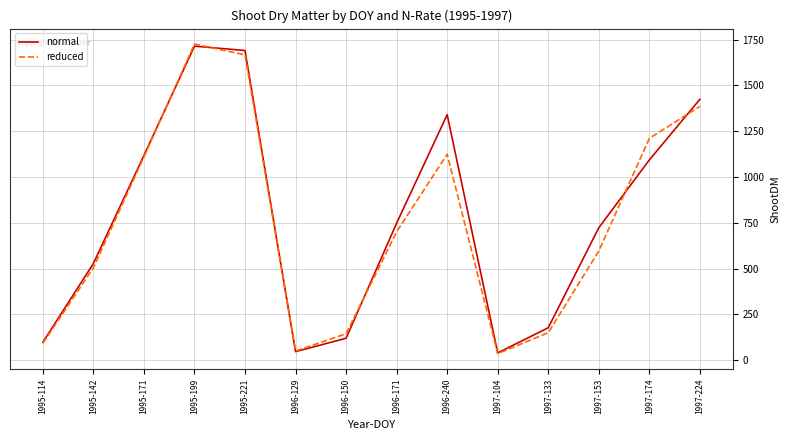

Is it true that reduced equals 50.6 at 1996-129?

True